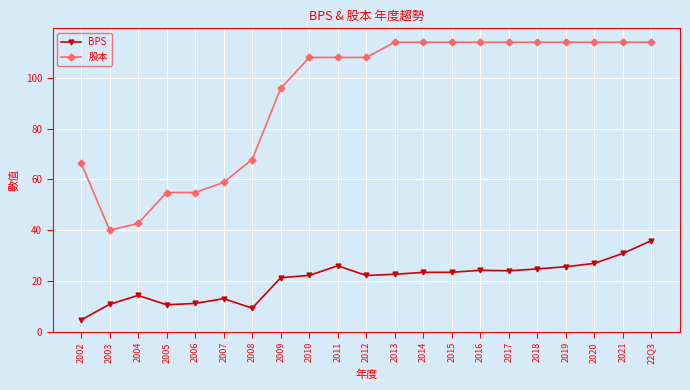

What is the minimum value for 股本?

40.0